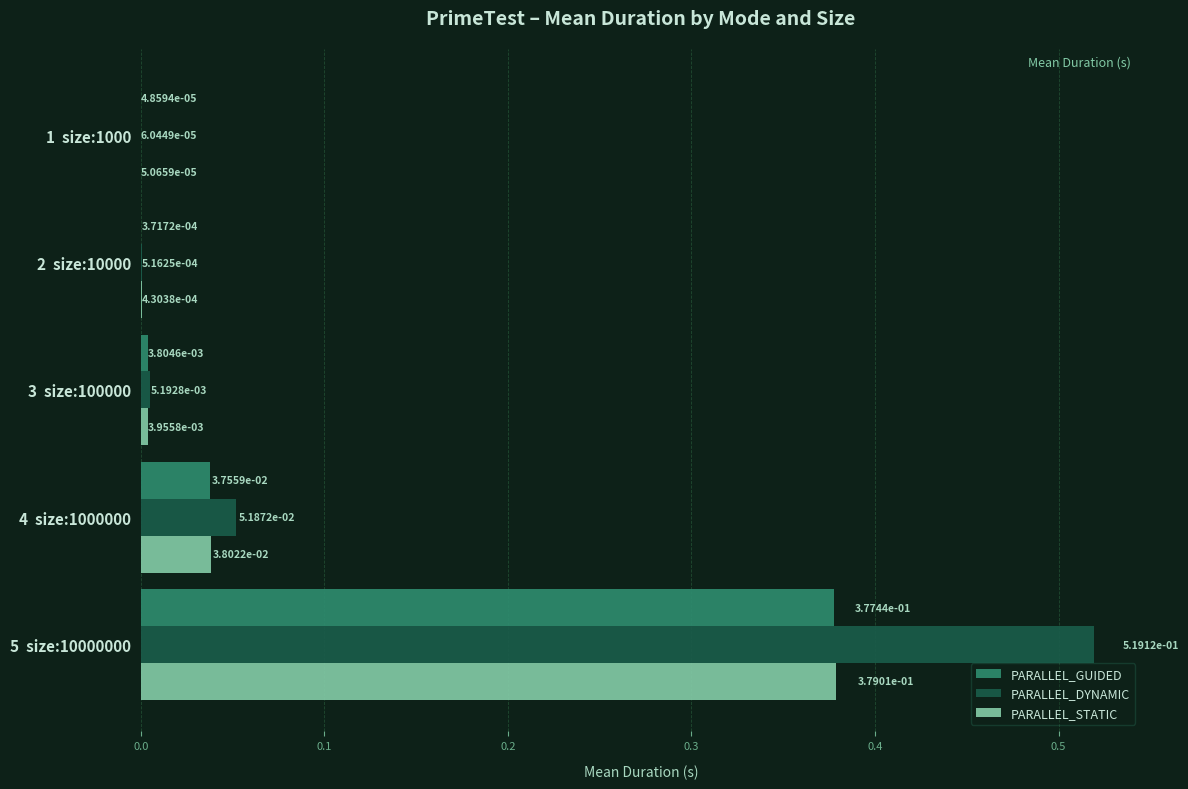

Which series has the largest total across all categories?

PARALLEL_DYNAMIC